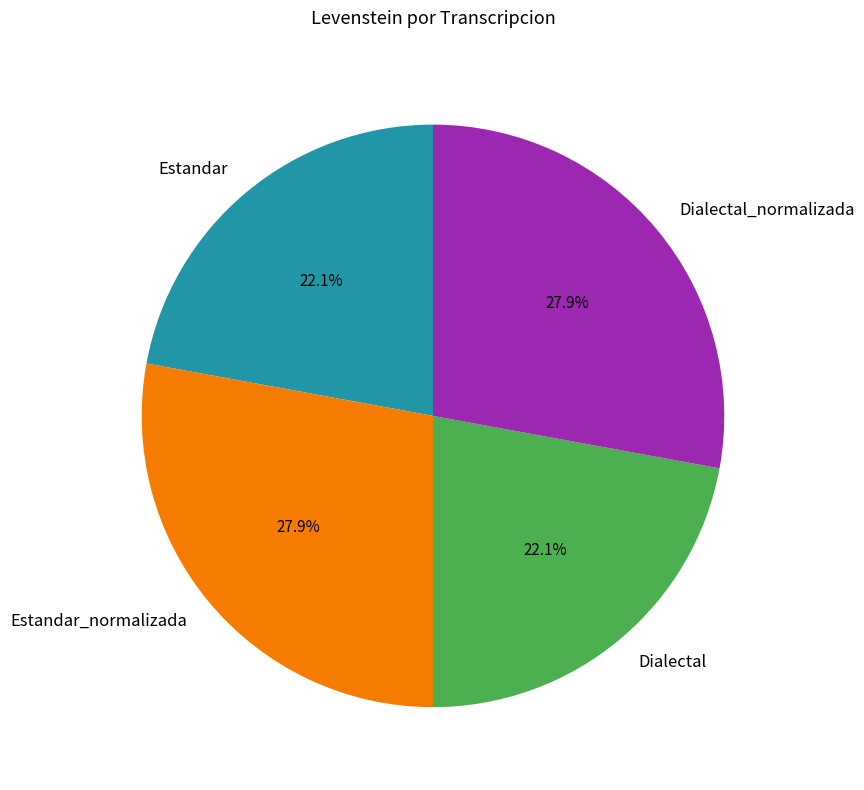

True or false: Dialectal_normalizada accounts for 28% of the total.

True